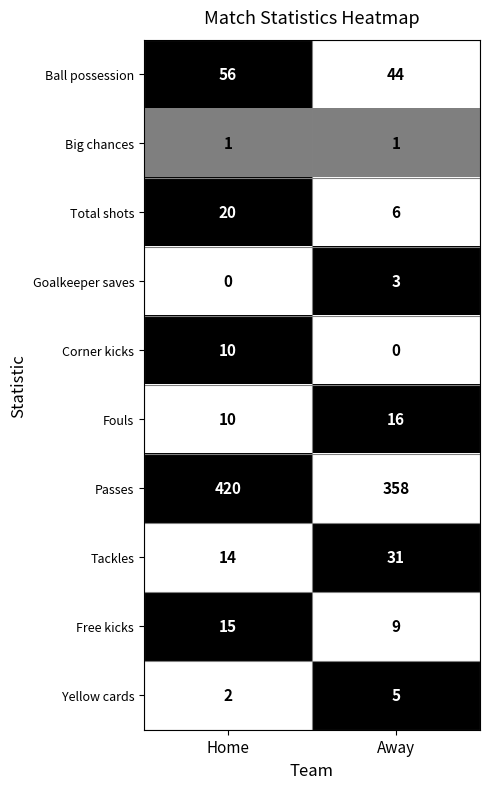

How many data points does each series have?

2